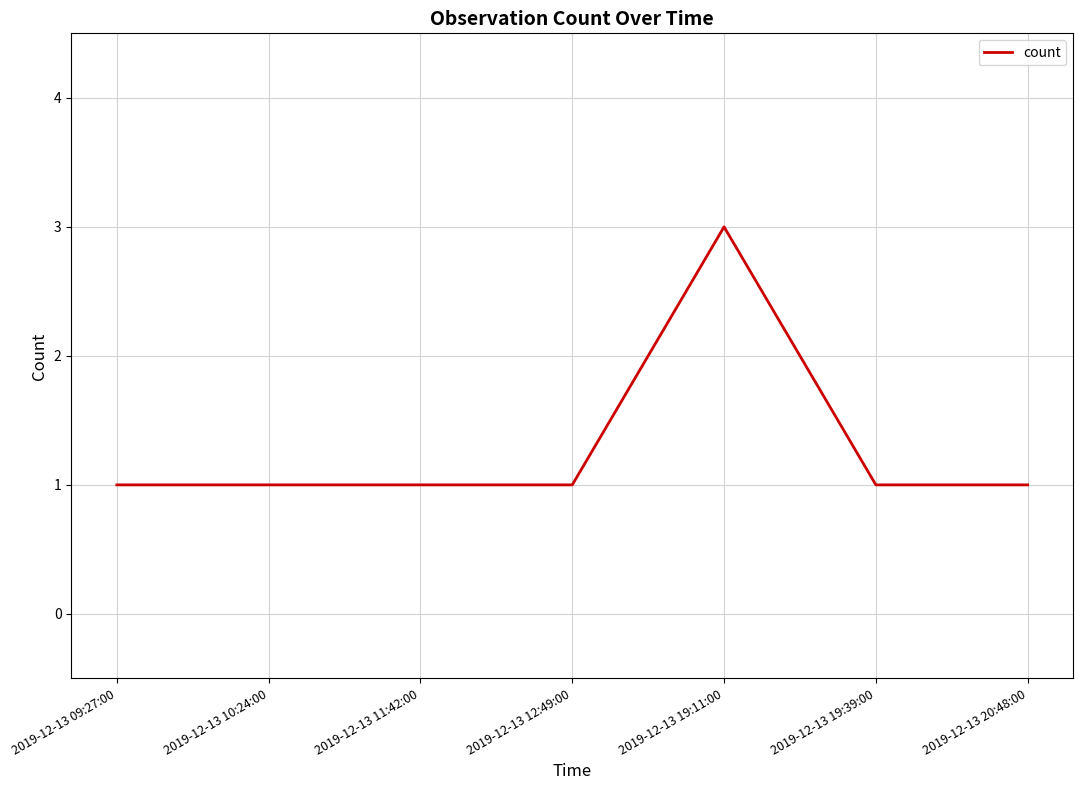

What is the greatest value displayed?

3